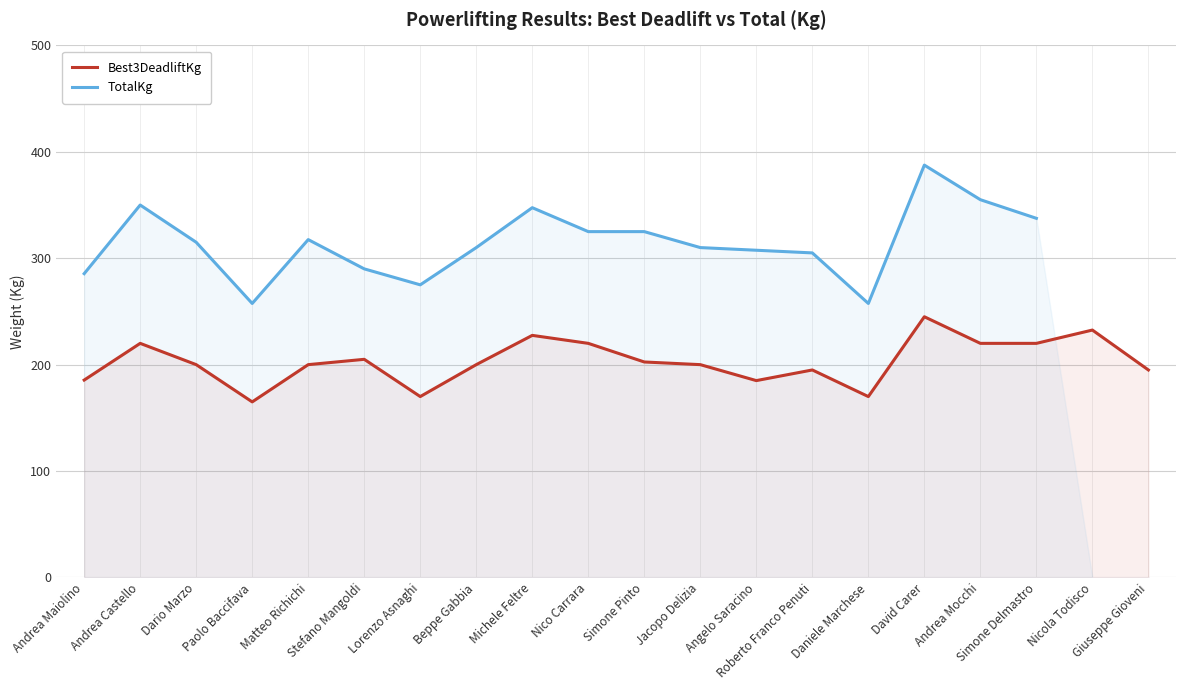

Does the chart display data point markers on the line(s)?

No